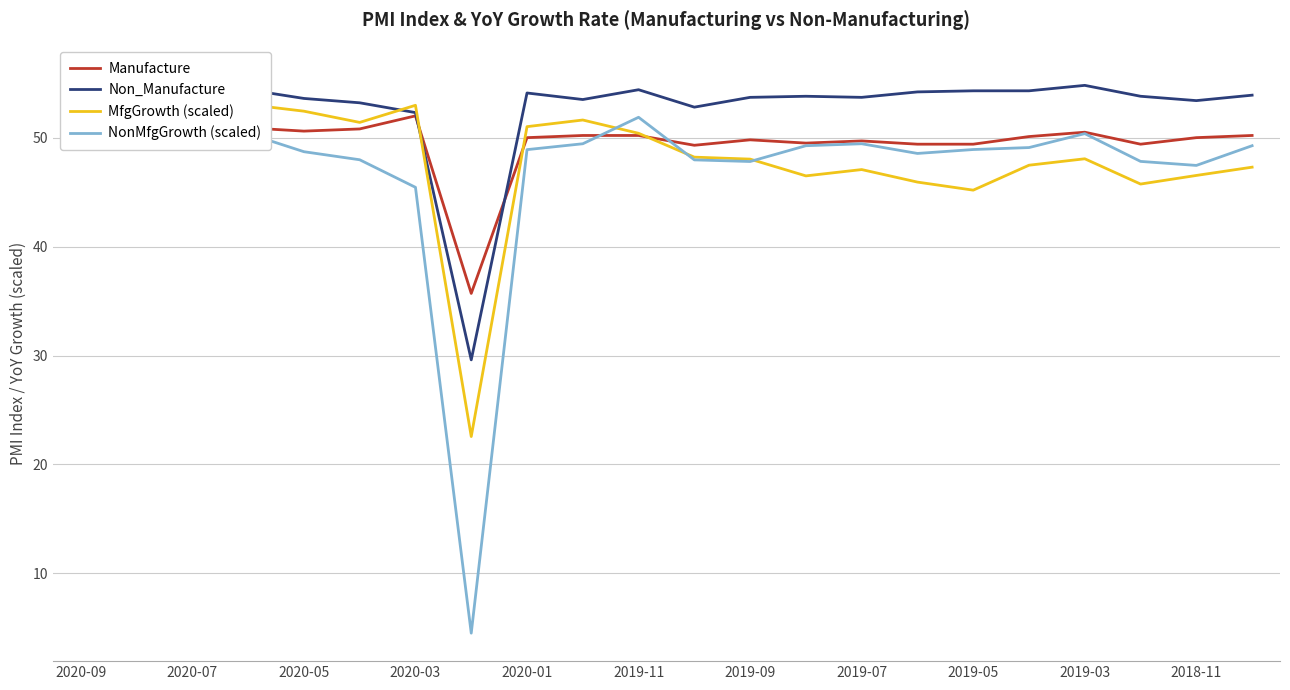

Read the Manufacture value at 2019-07.

49.7